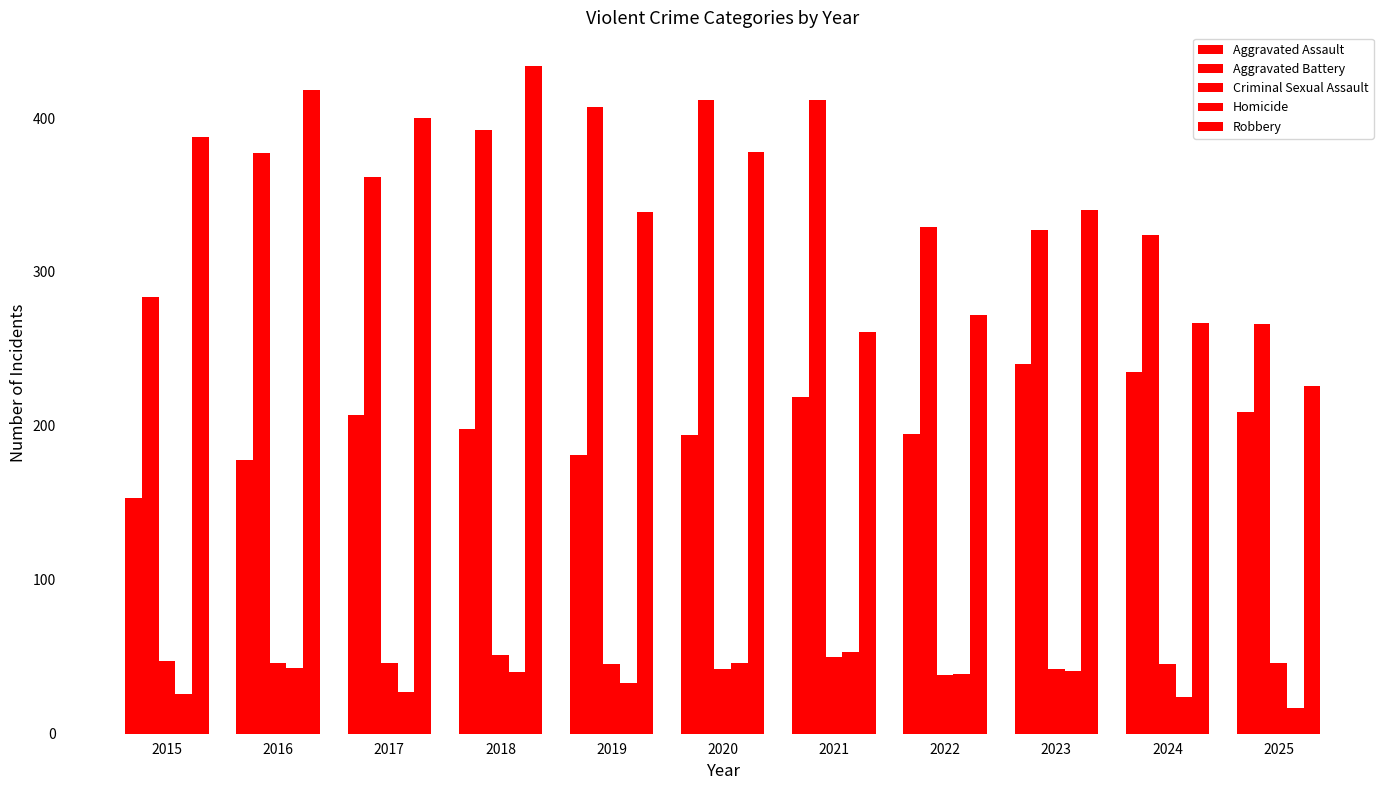

What is the value of the Aggravated Assault bar at the 1st from the left?

153